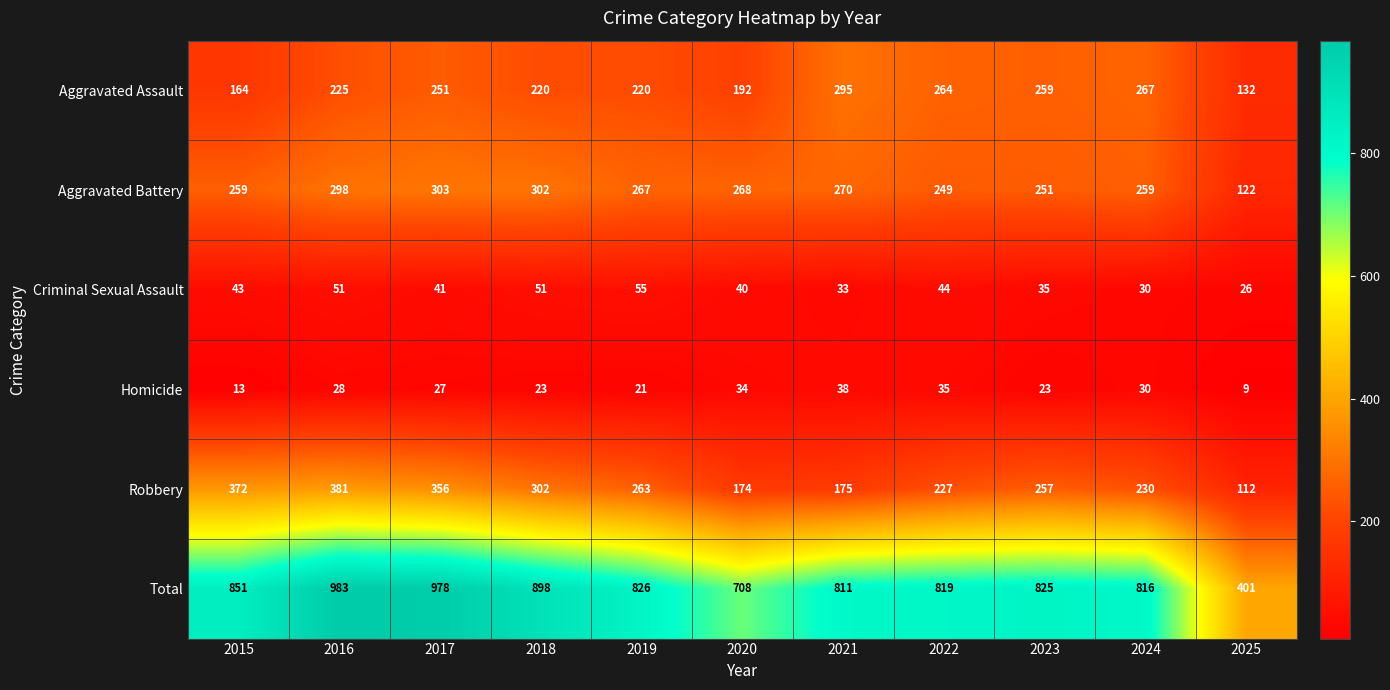

At which category is the sum across all series the highest?

2016